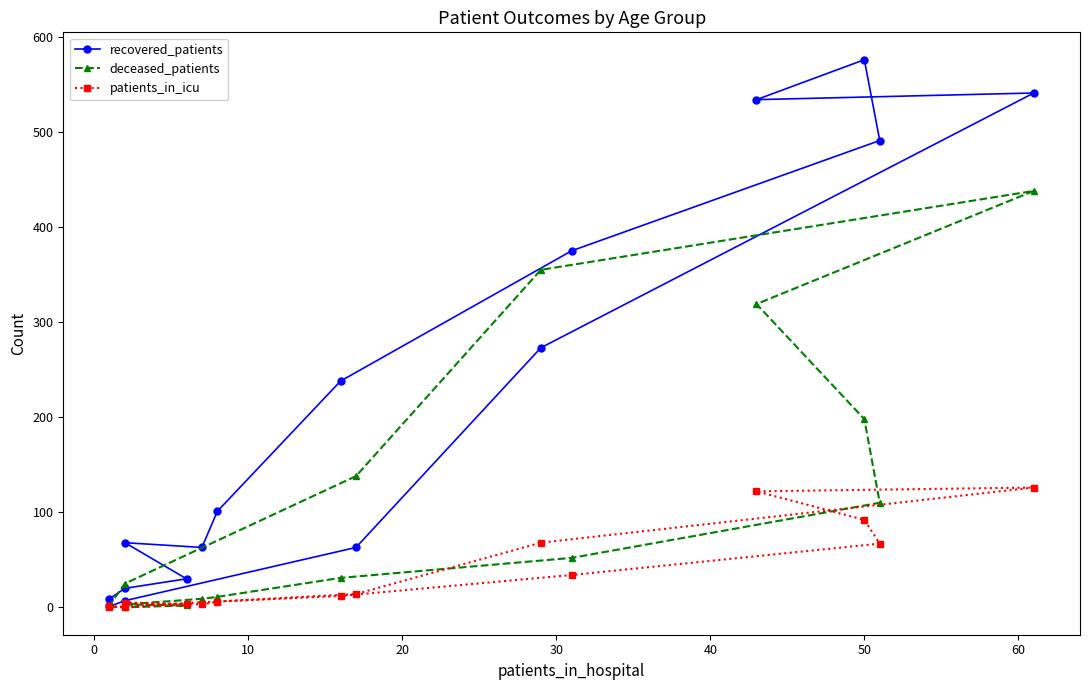

What are all the series names shown in the legend?

recovered_patients, deceased_patients, patients_in_icu